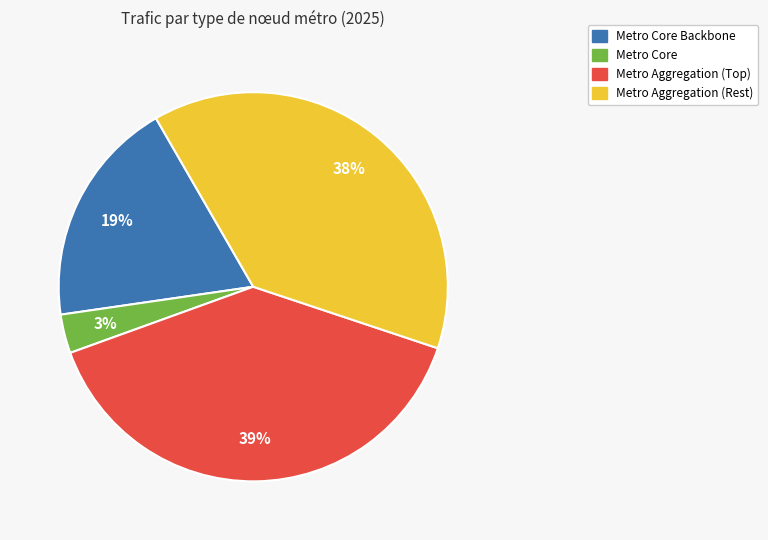

To the nearest percent, what is the difference between the largest and smallest slice percentages?

36%